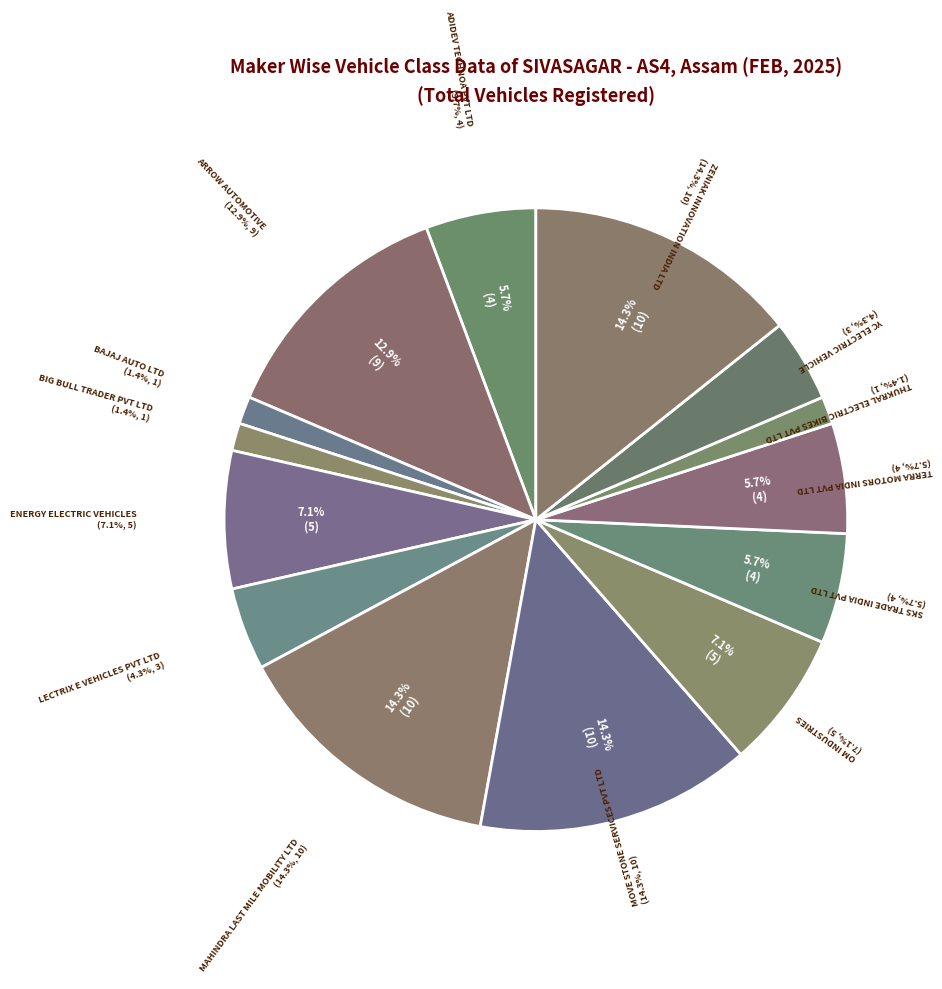

To the nearest percent, what is the combined percentage of BIG BULL TRADER PVT LTD and ZENIAK INNOVATION INDIA LTD?

16%